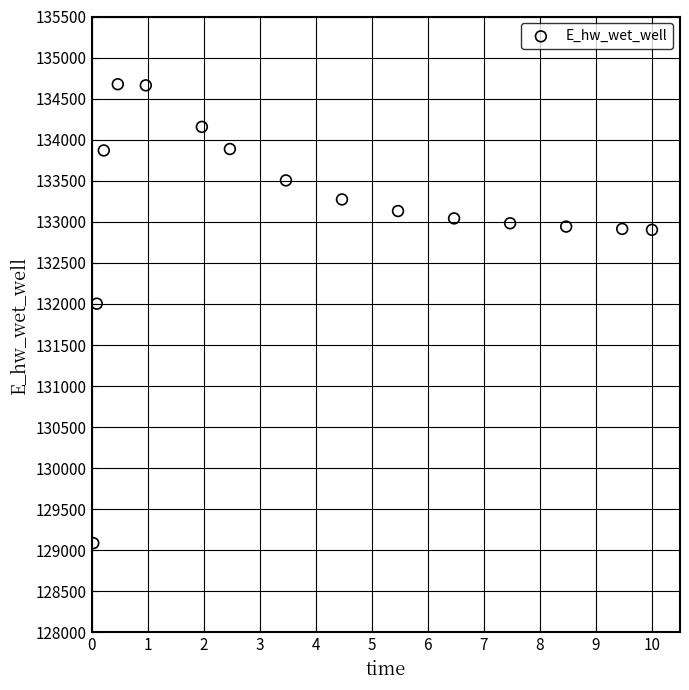

What Y value in the scatter plot is closest to 131881?

132003.3